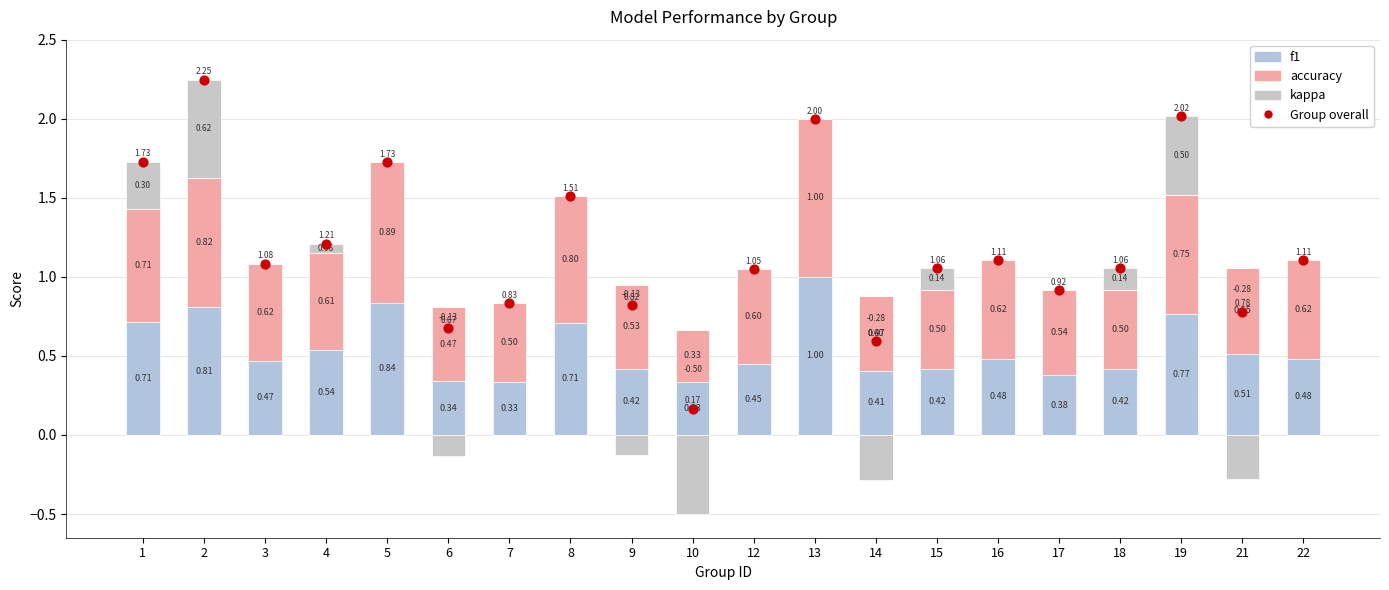

At which category is the sum across all series the highest?

2